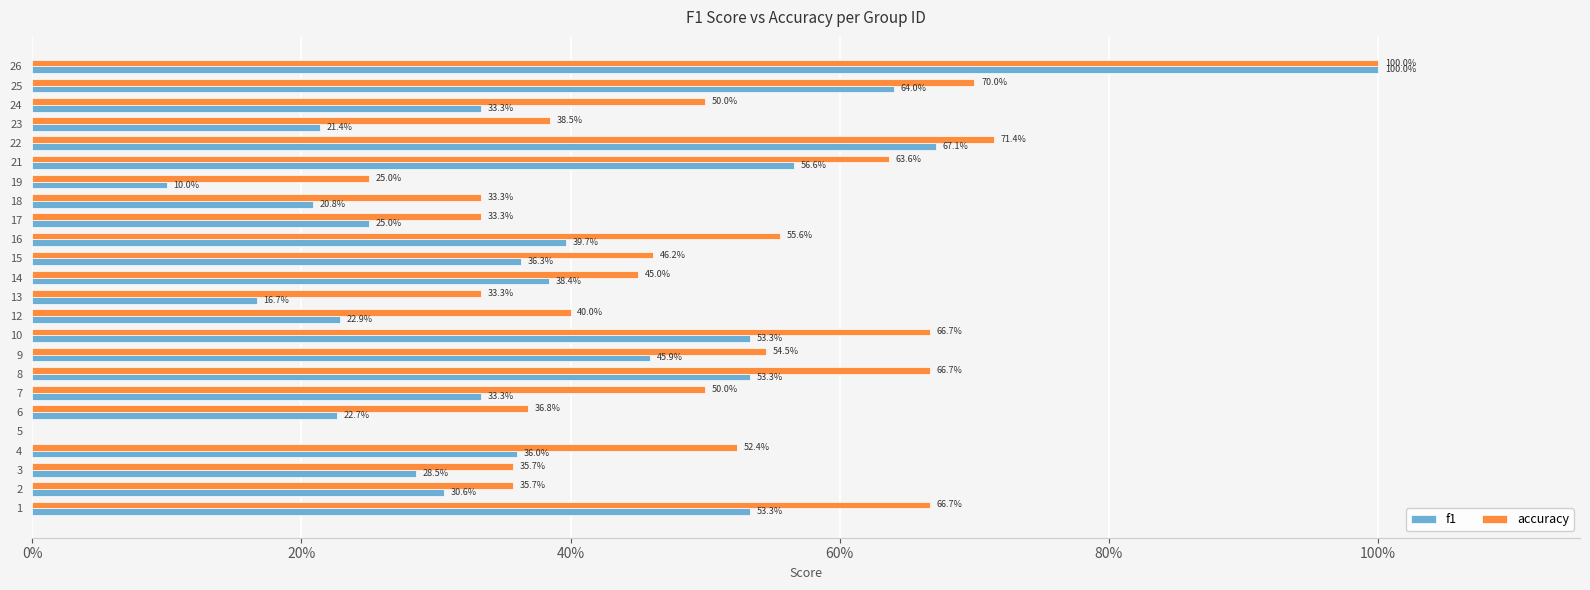

What are all the series names shown in the legend?

f1, accuracy